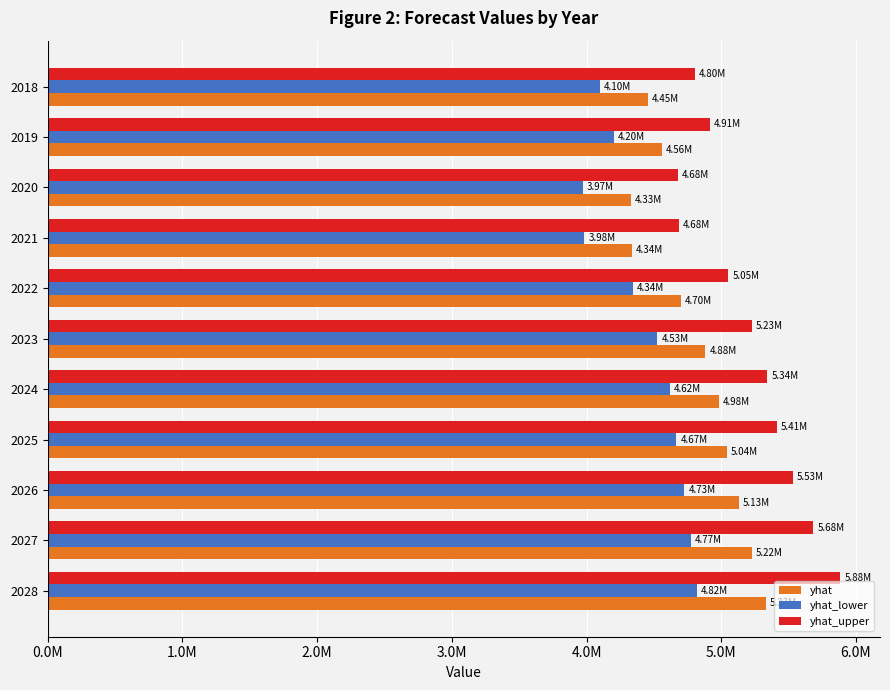

What are all the series names shown in the legend?

yhat, yhat_lower, yhat_upper